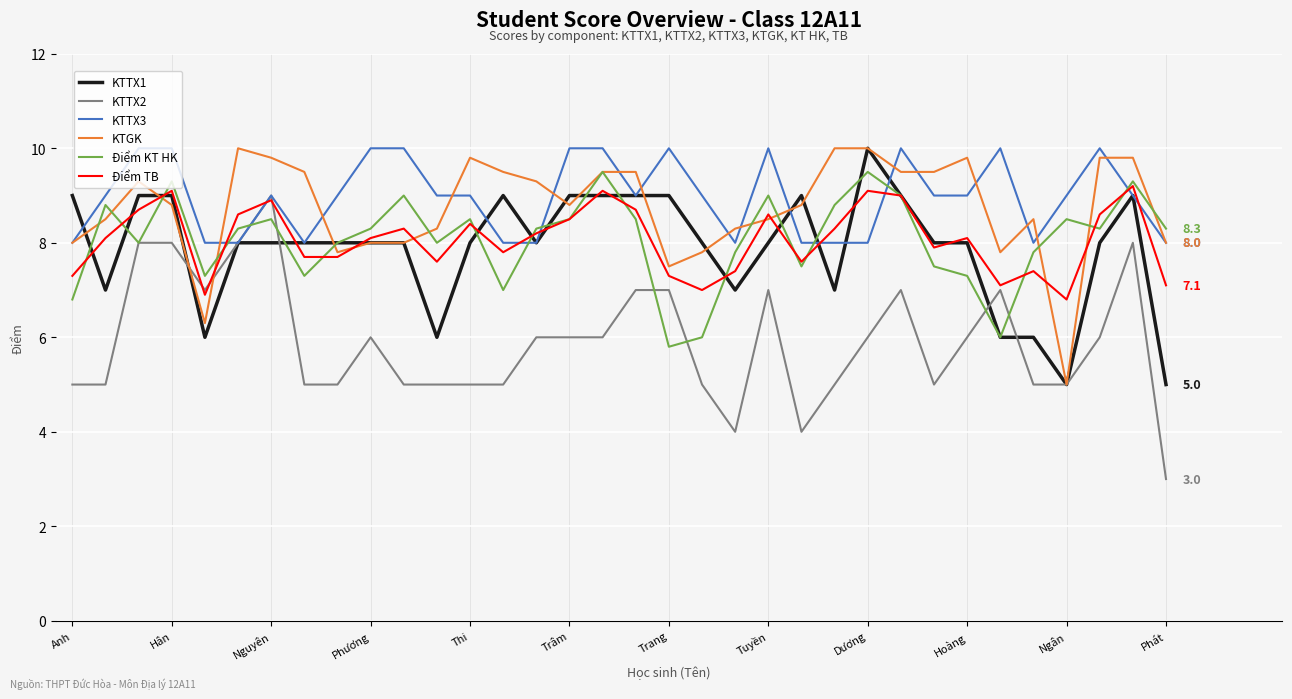

Which series ends up on top after the final intersection of Điểm TB and KTGK?

KTGK